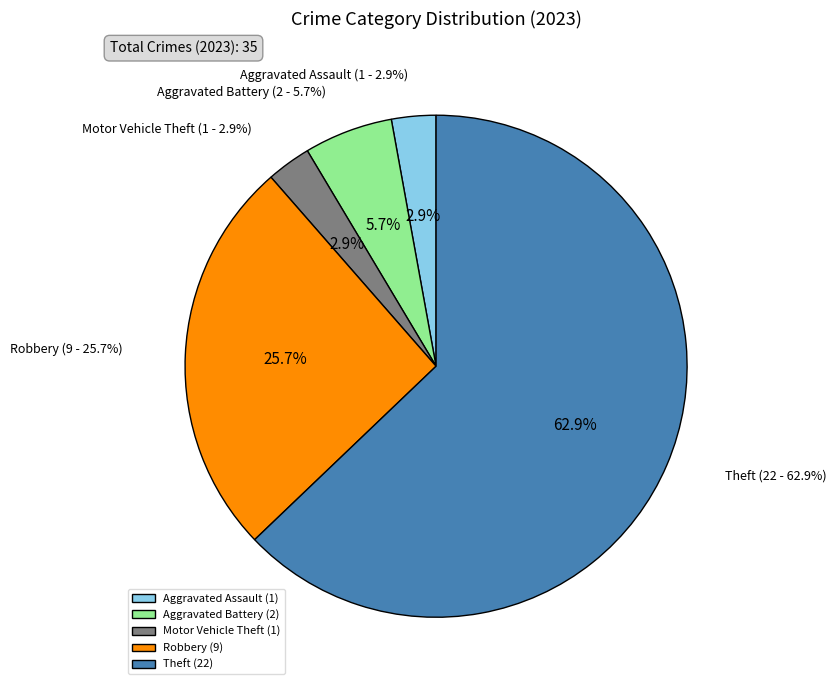

Which category accounts for the majority?

Theft